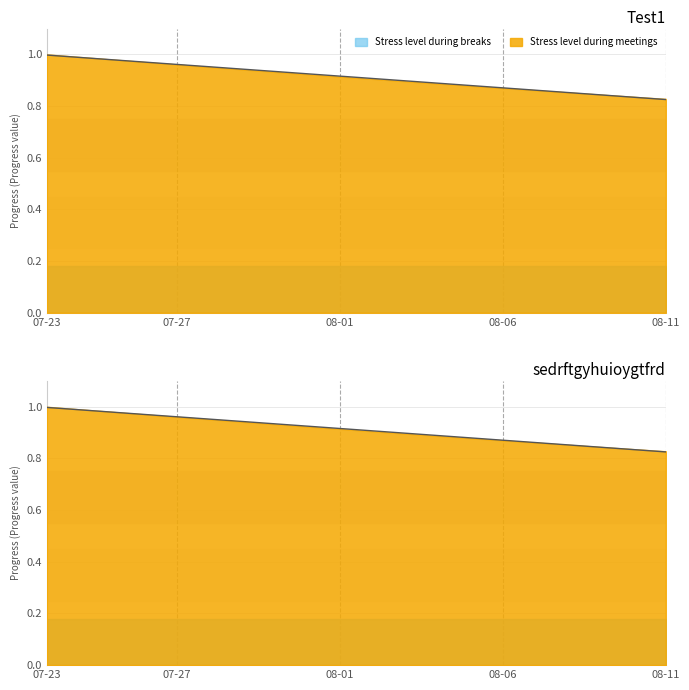

True or false: Test1 has more than 0 points higher than both neighbors.

False